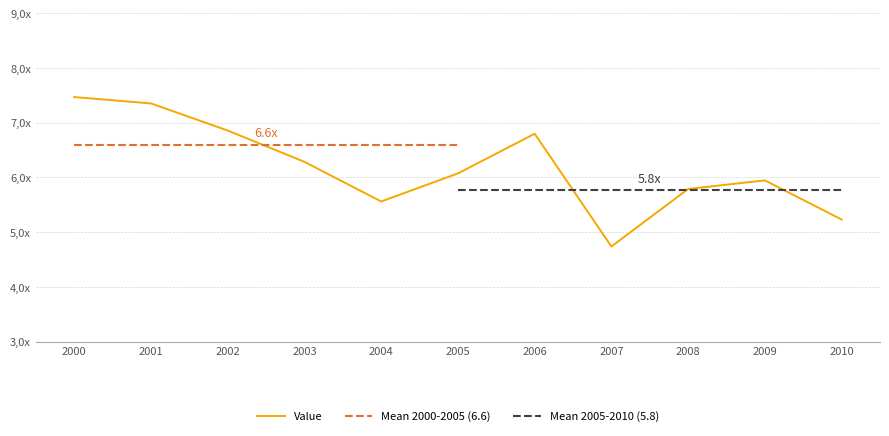

List the labels in order of value, largest first.

2000, 2001, 2002, 2006, 2003, 2005, 2009, 2008, 2004, 2010, 2007